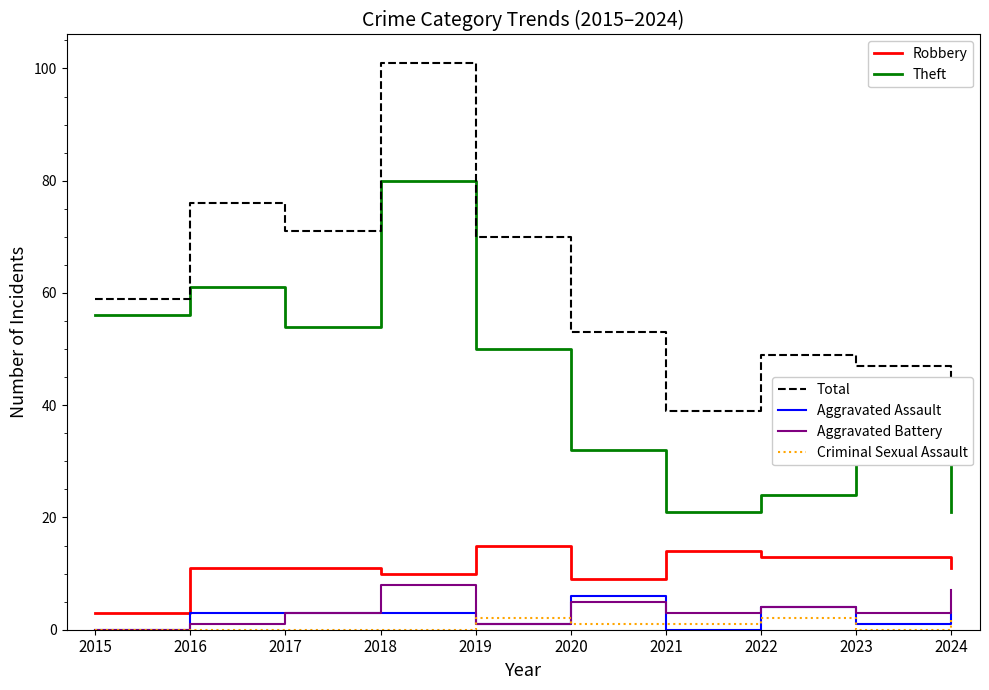

What is the difference between the highest and lowest values at 2017?

71